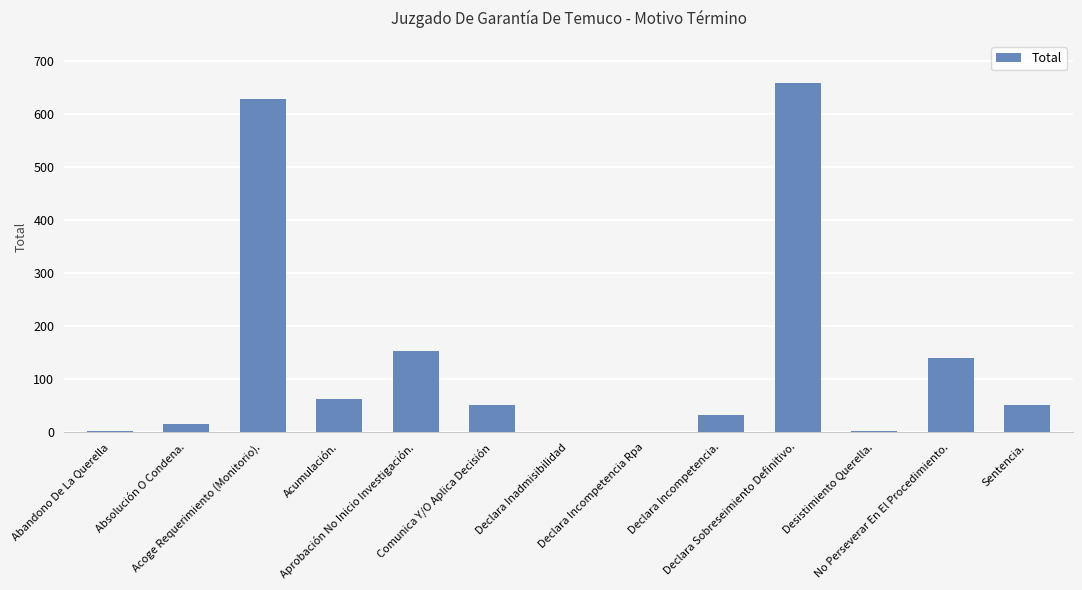

What is the sum of the values at No Perseverar En El Procedimiento. and Acumulación.?

203